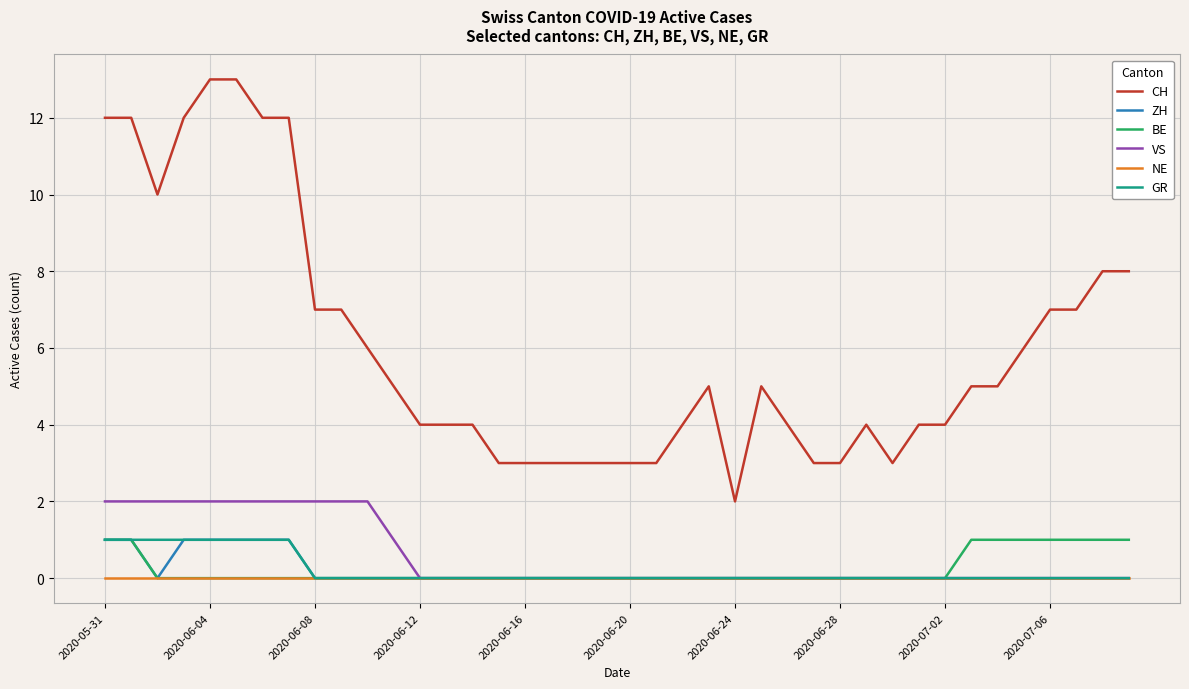

Which series has the largest total across all categories?

CH